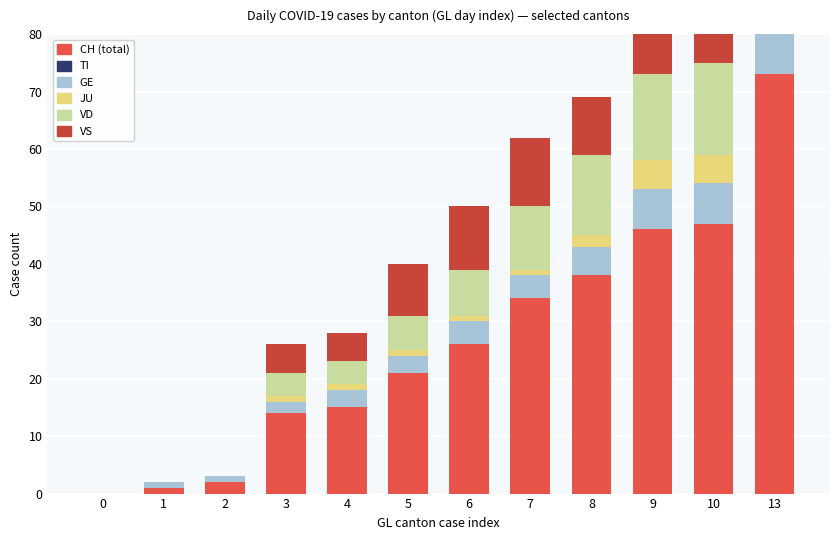

What are all the series names shown in the legend?

CH, TI, GE, JU, VD, VS